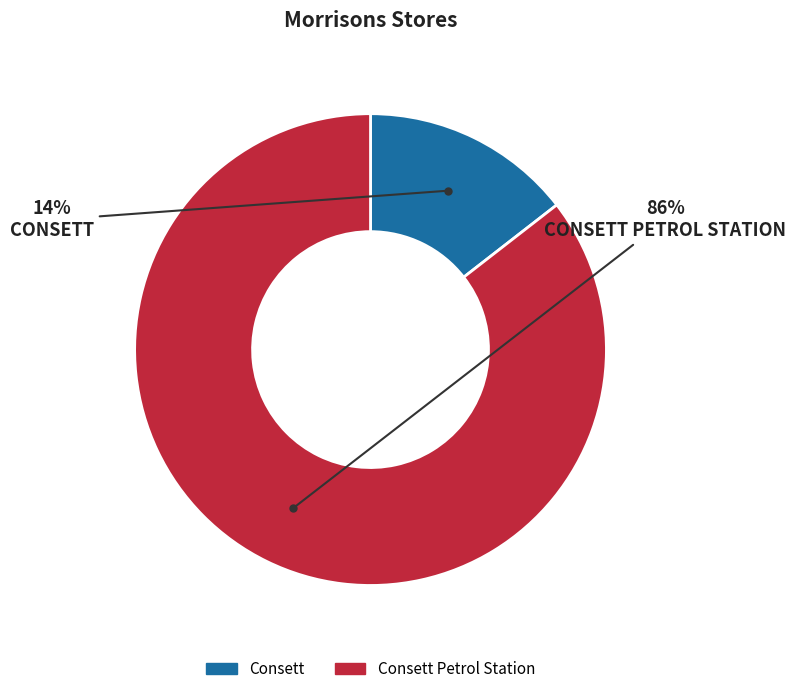

Is Consett Petrol Station the majority of the pie?

Yes